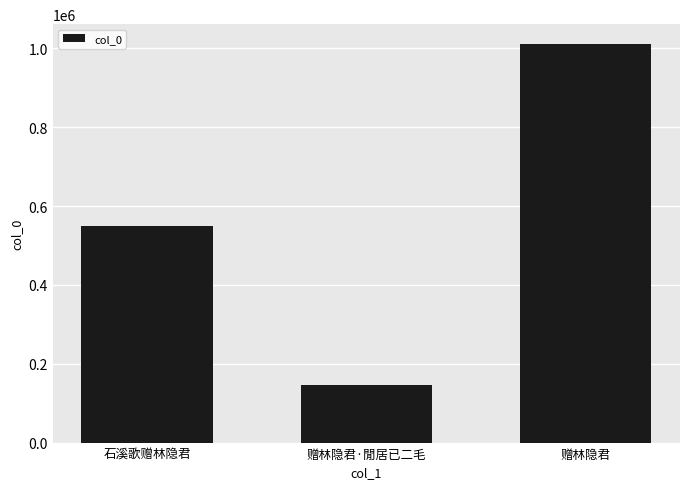

What value does the data have at 赠林隐君?

1010833